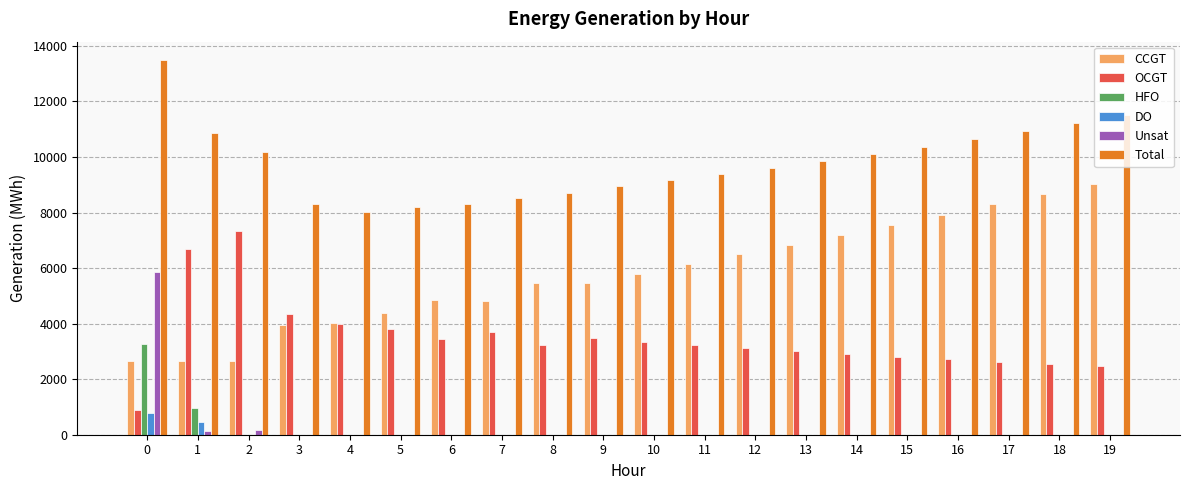

The value of OCGT at 1 is 6685. True or false?

True